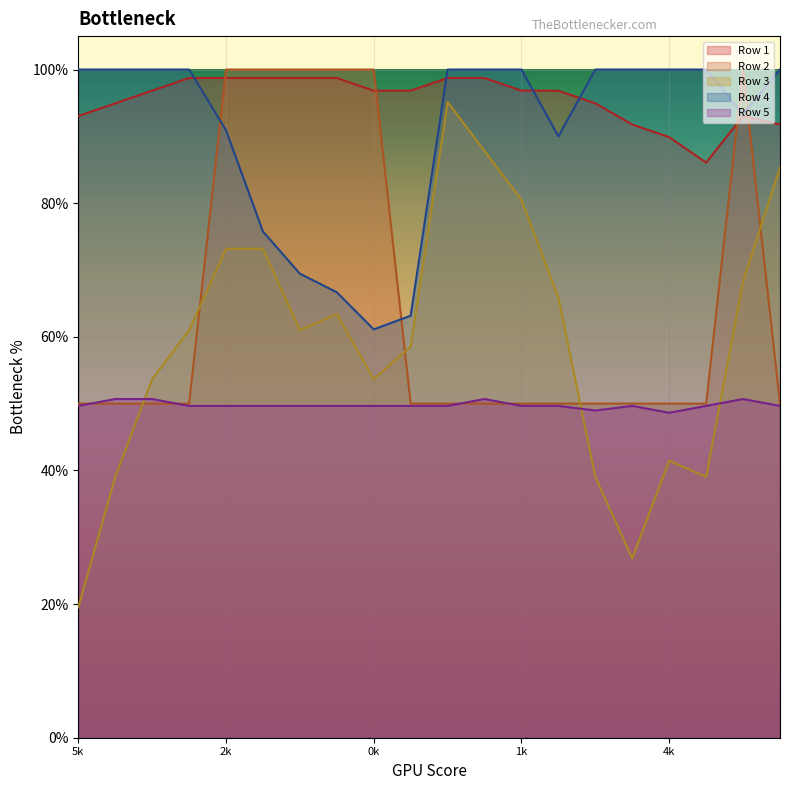

How many series are shown in this chart?

5